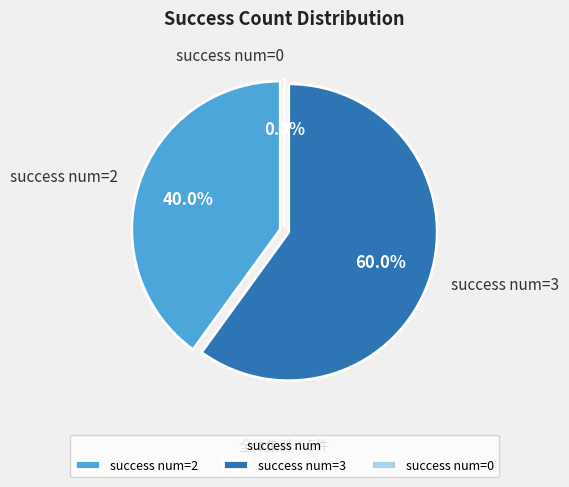

To the nearest percent, what is the average slice percentage?

33%